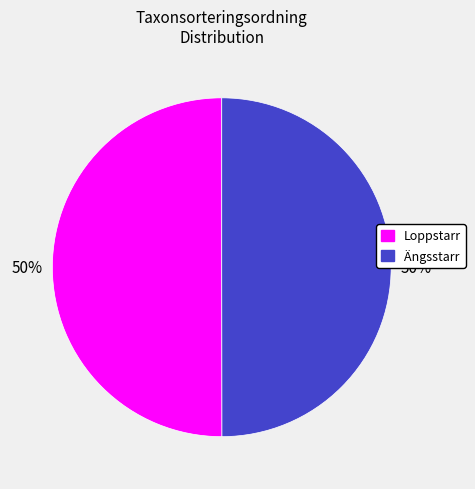

How many slices are in this pie chart?

2